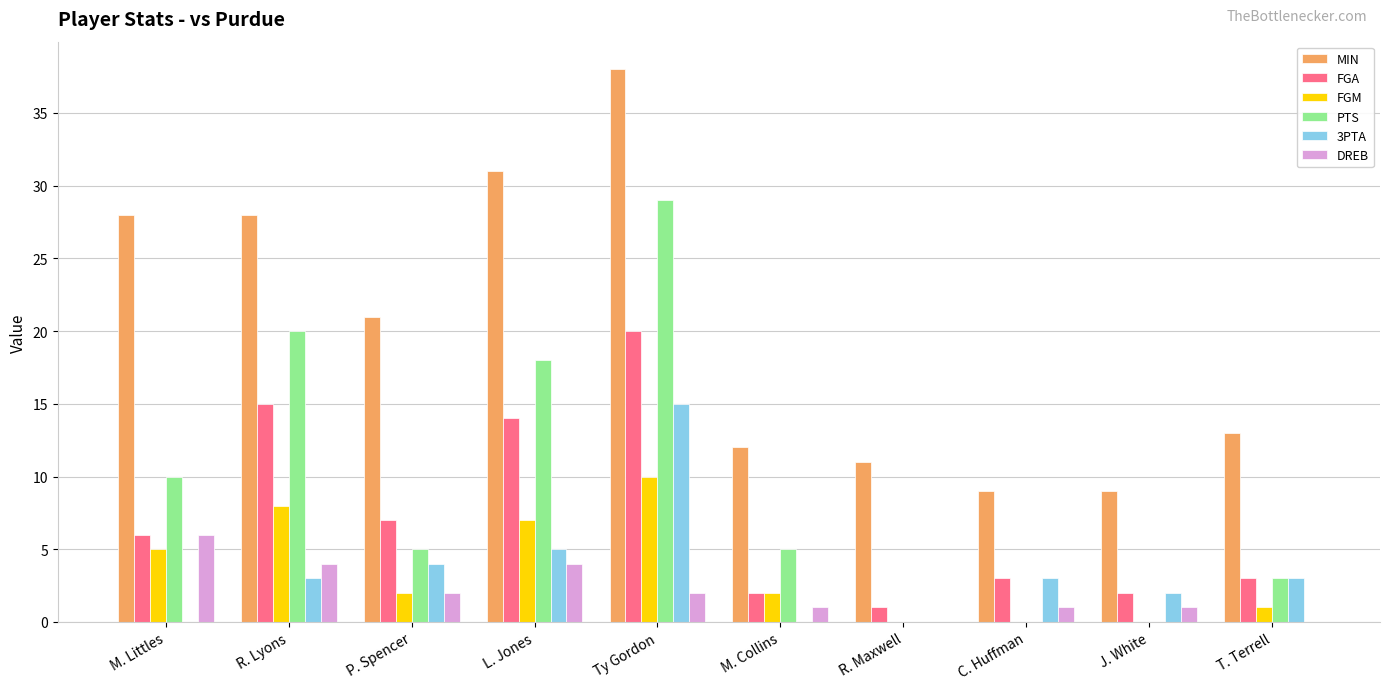

What are all the series names shown in the legend?

MIN, FGA, FGM, PTS, 3PTA, DREB